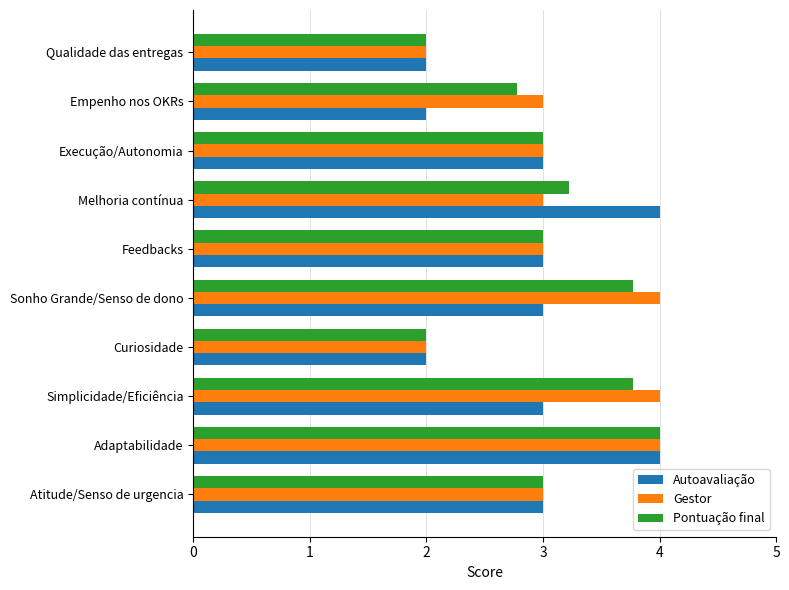

What is the total value across all series at Atitude/Senso de urgencia?

9.0